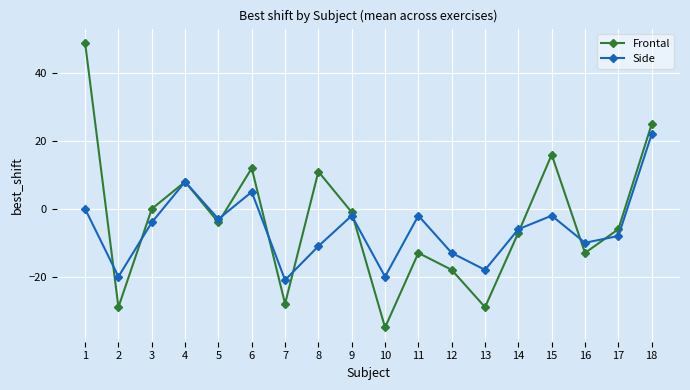

In Side, how many points are lower than both neighbors (excluding endpoints)?

6